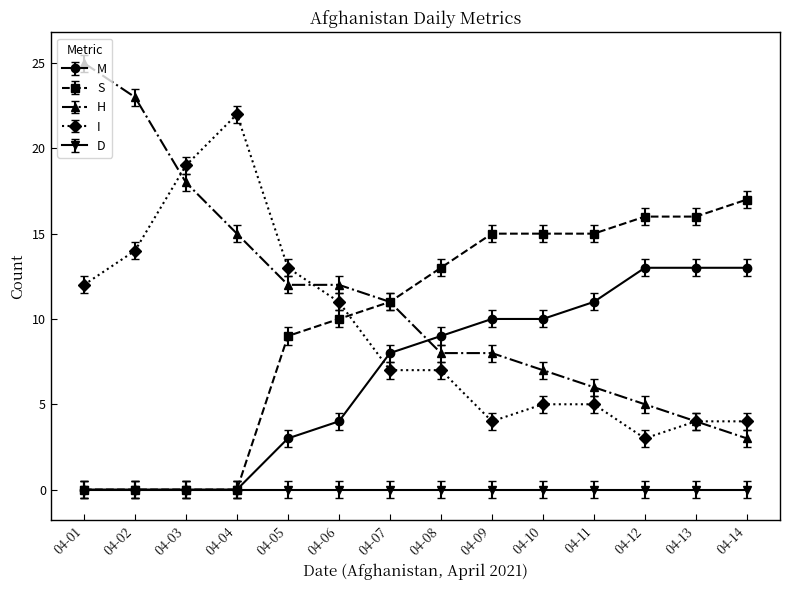

How many lines are shown in the chart?

5